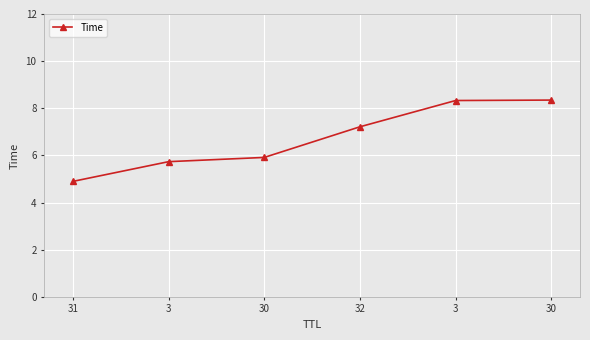

True or false: the data shows 7.2 at 32.

True